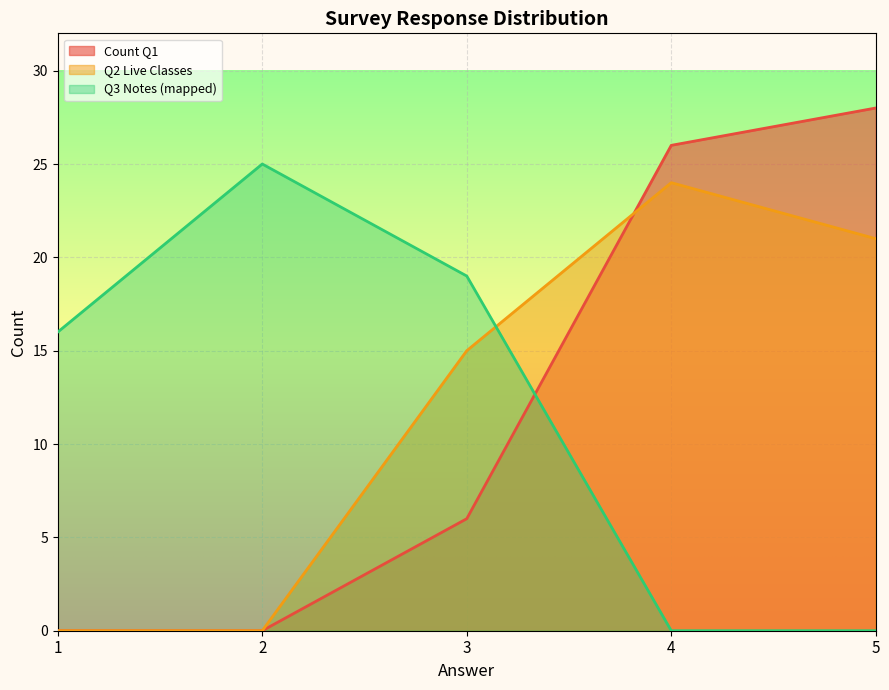

Where do Q3 Notes (mapped) and Q2 Live Classes first cross each other?

3 and 4